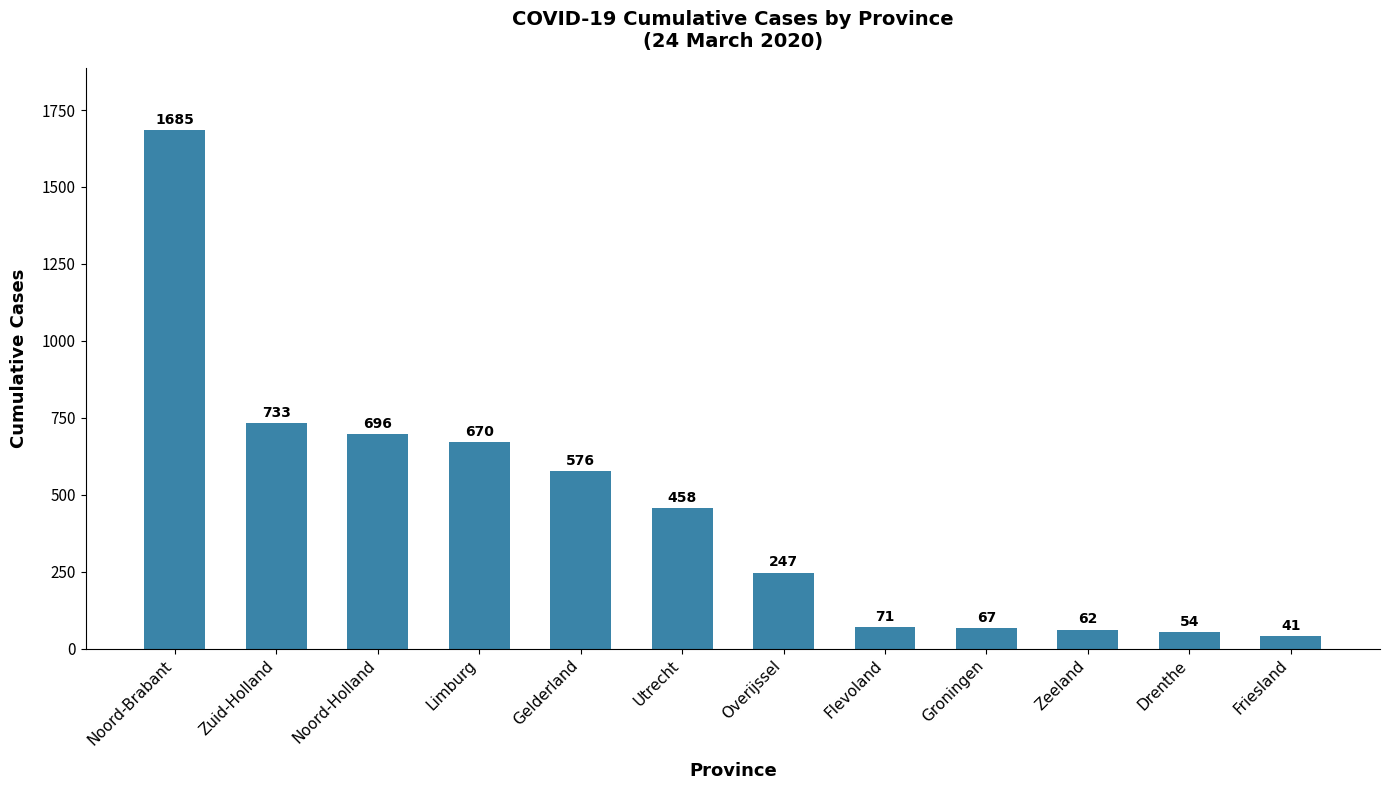

Rank the categories by value from lowest to highest.

Friesland, Drenthe, Zeeland, Groningen, Flevoland, Overijssel, Utrecht, Gelderland, Limburg, Noord-Holland, Zuid-Holland, Noord-Brabant